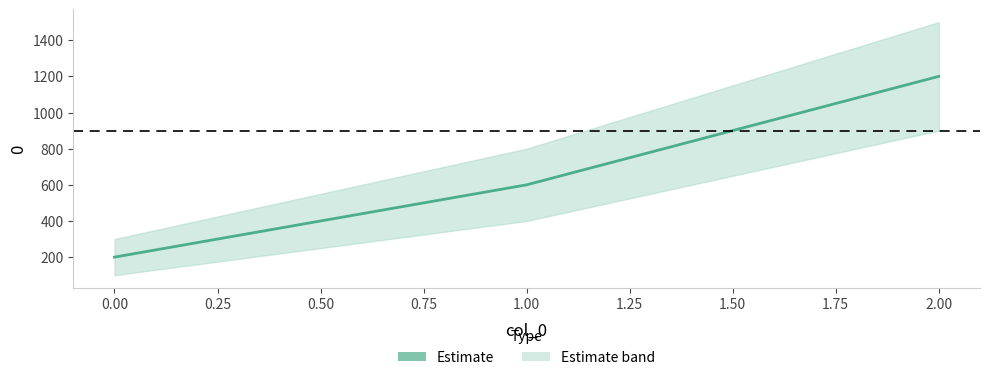

List the labels in order of value, largest first.

2, 1, 0